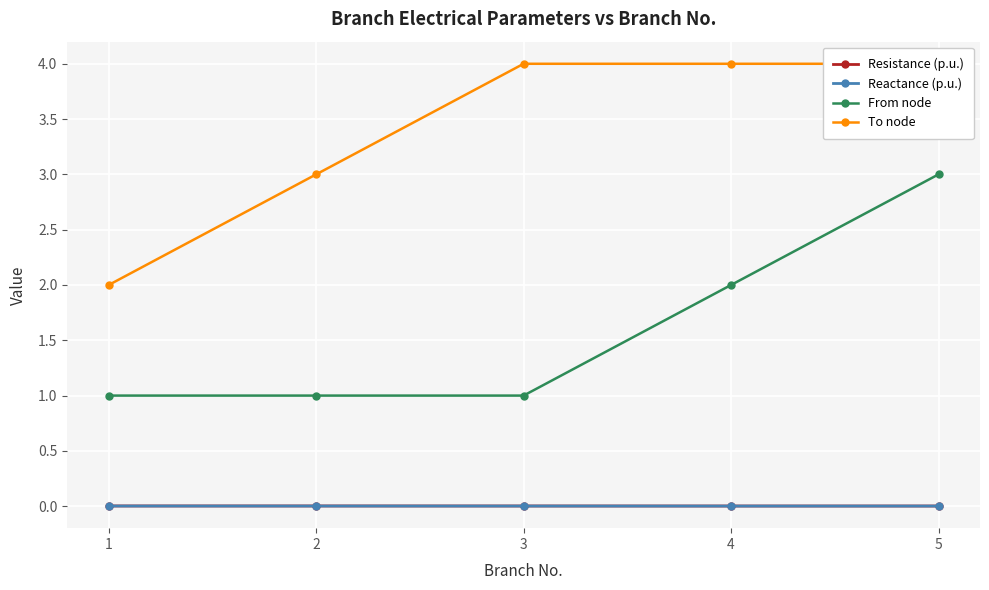

True or false: To node and Reactance (p.u.) cross at least once.

False